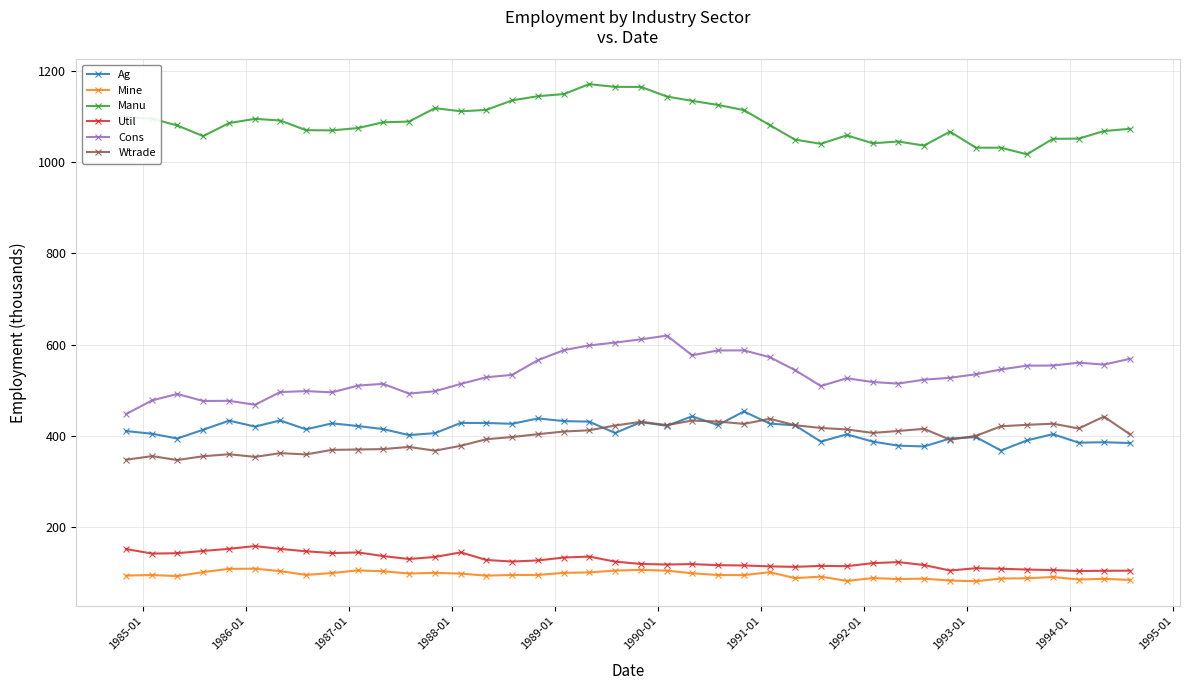

Which series has the largest total across all categories?

Manu